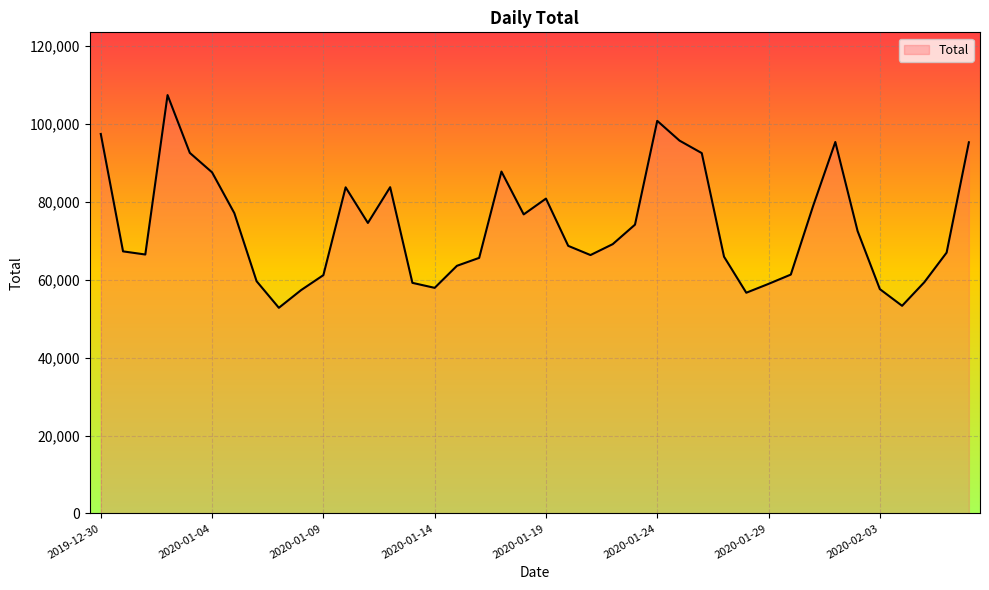

What is the minimum value shown in the chart?

52821